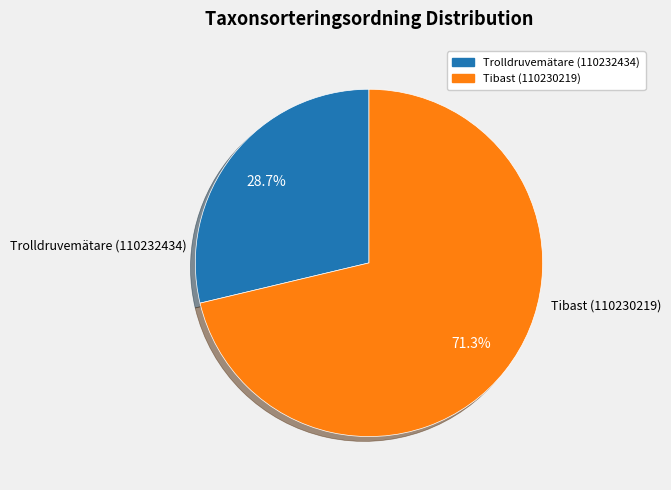

Is it true that Tibast (110230219) is 71% of the pie?

True